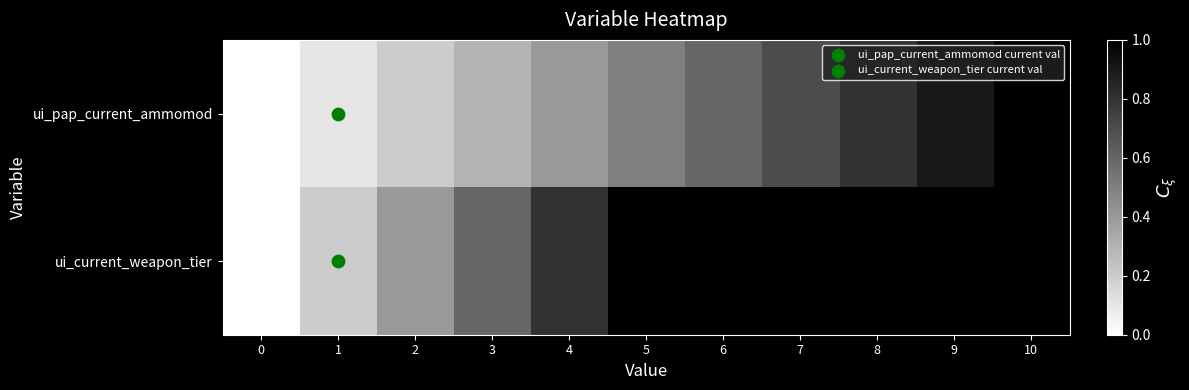

Which series has the widest spread of values?

ui_pap_current_ammomod